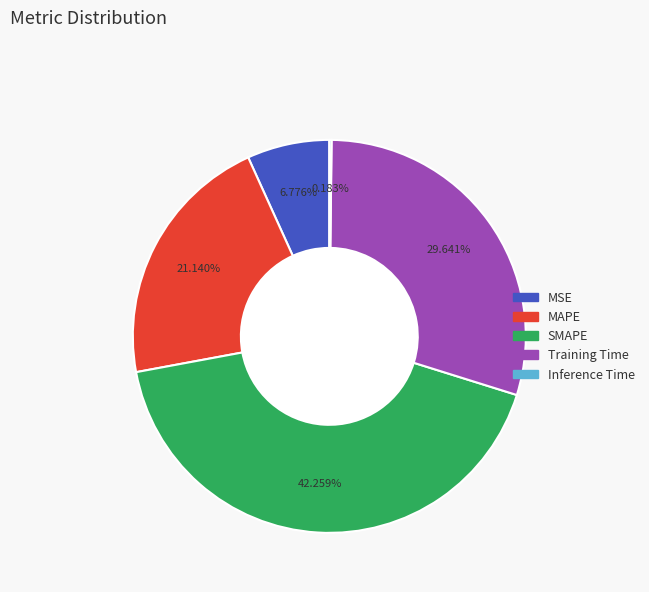

Which category has the biggest portion of the pie?

SMAPE